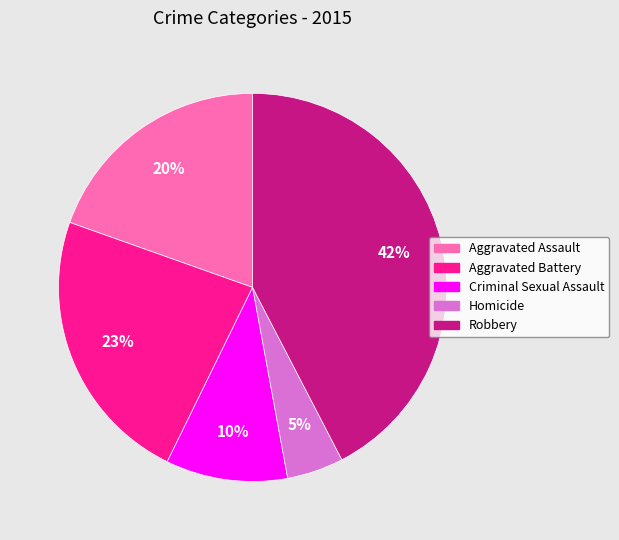

What percentage is the Aggravated Assault slice, to the nearest percent?

20%